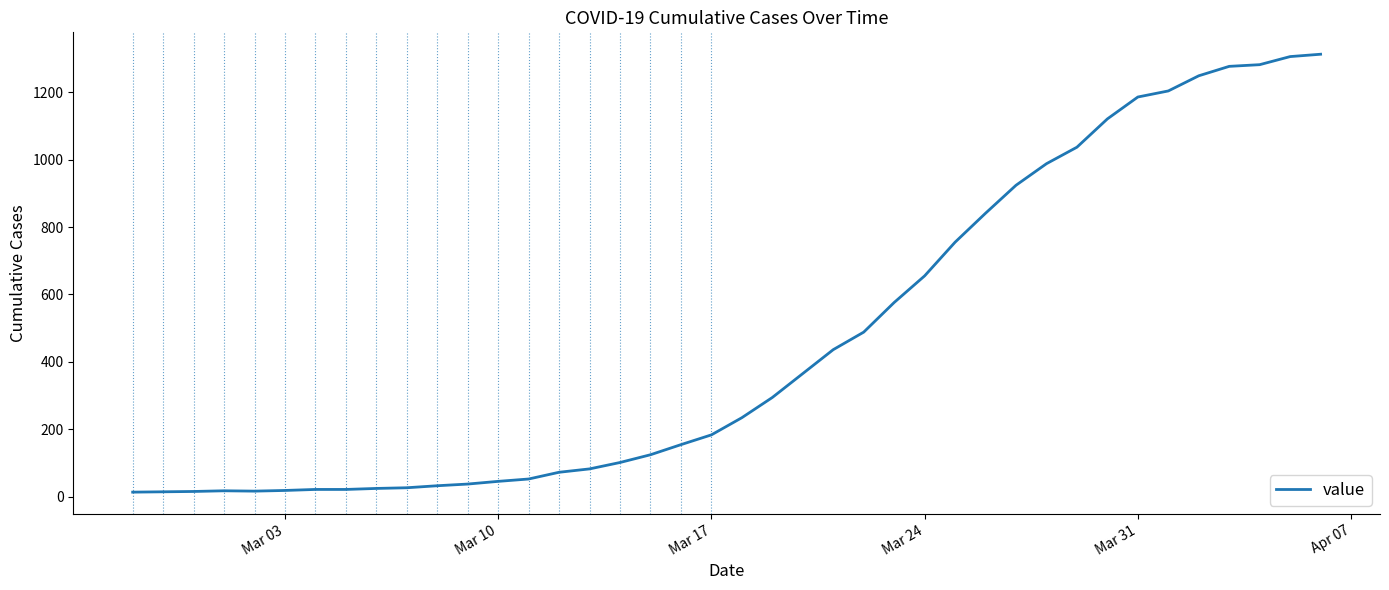

What is the difference between the maximum and minimum values?

1300